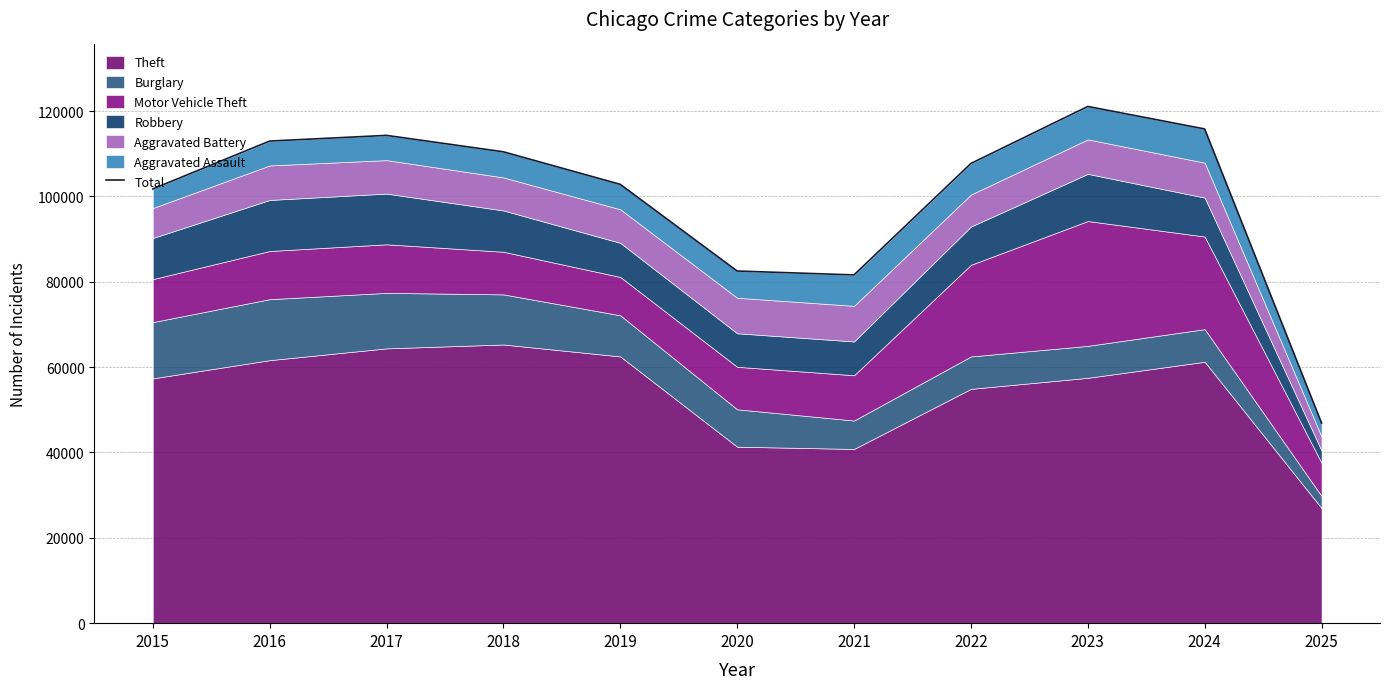

Which has a higher value, 2022 or 2020?

2022